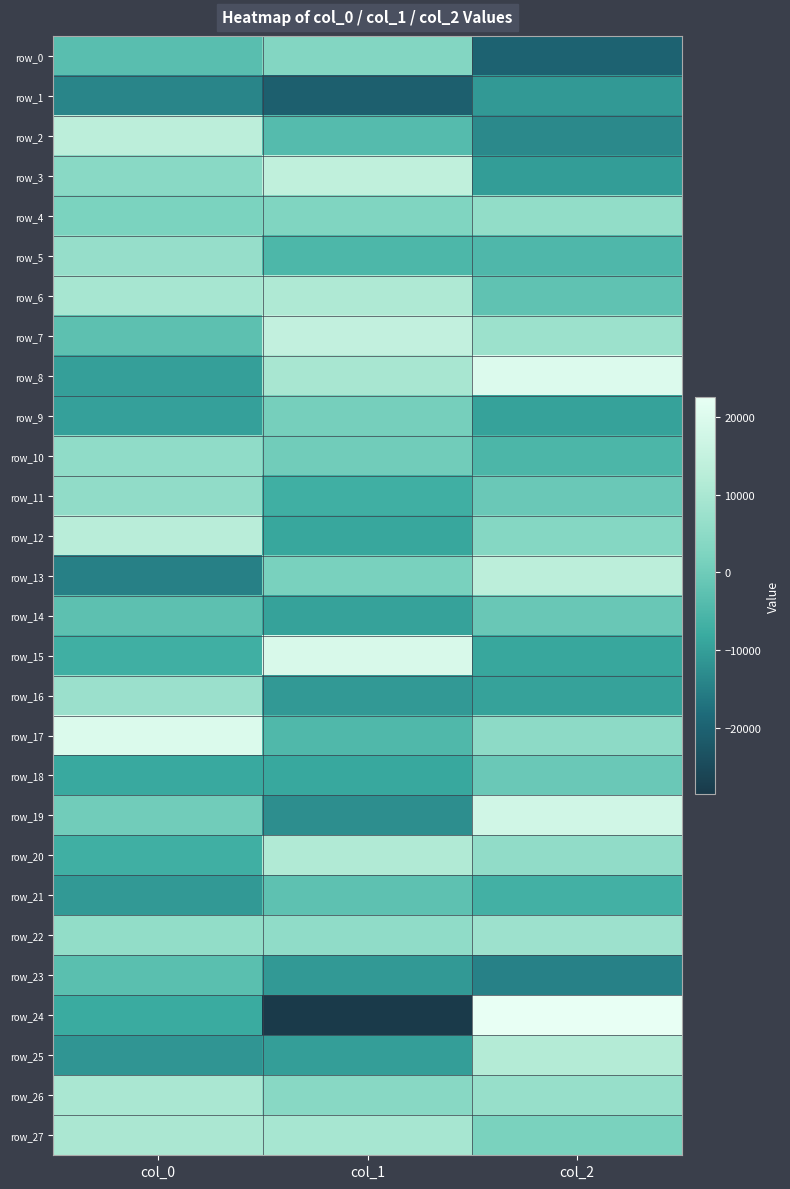

Between col_0 and col_1, which series saw the biggest shift?

row_15